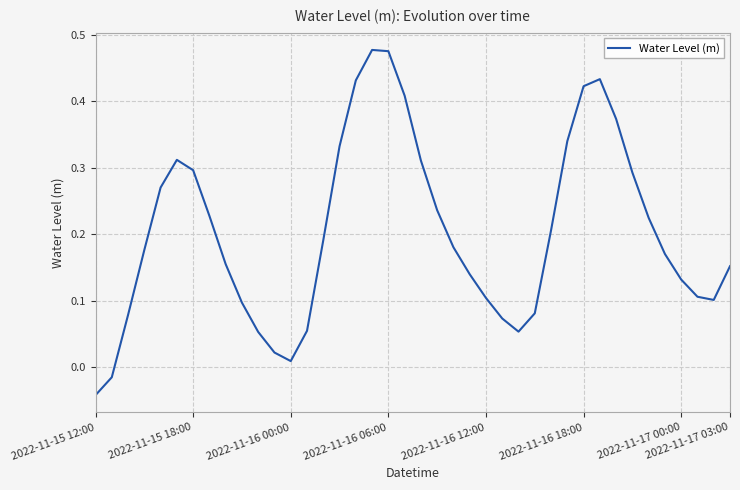

At which category does the chart reach its peak across all series?

17